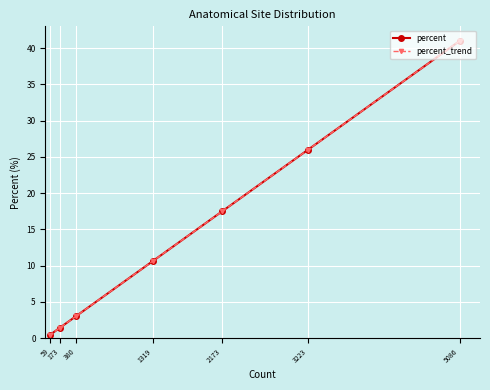

What is the sum of the percent_trend values at 173 and 1319?

12.0